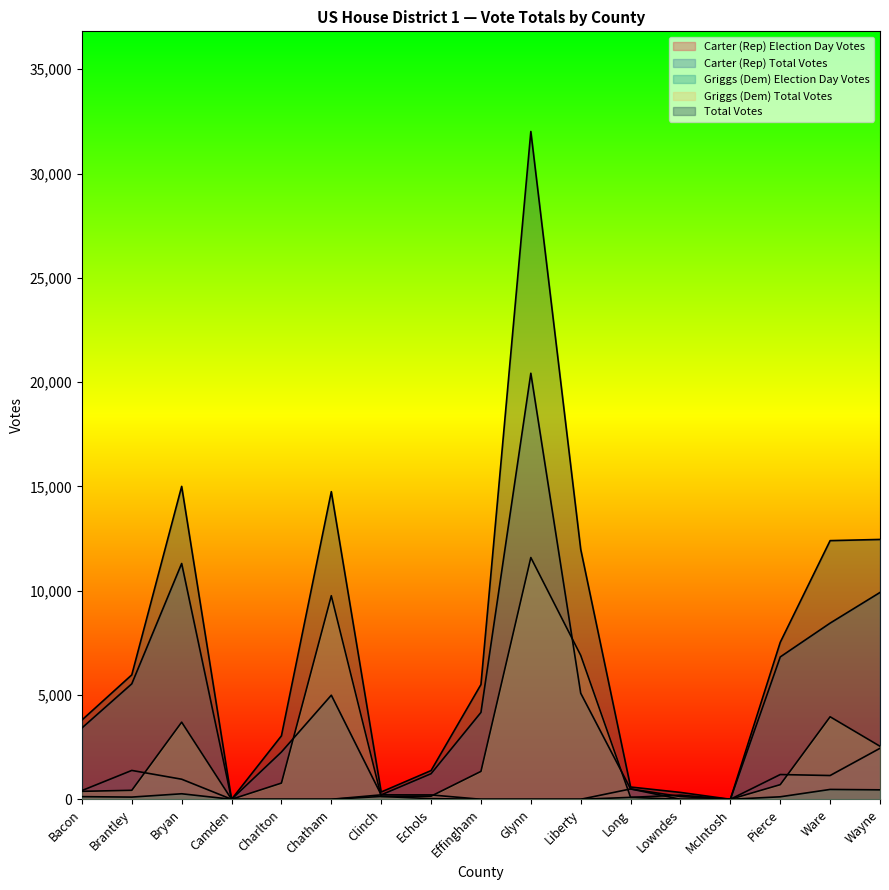

Reading left to right, transcribe all the data shown in this chart.

Carter (Rep) Election Day Votes: Bacon=418	Brantley=1383	Bryan=962	Camden=0	Charlton=0	Chatham=0	Clinch=212	Echols=209	Effingham=0	Glynn=0	Liberty=0	Long=496	Lowndes=0	McIntosh=0	Pierce=1186	Ware=1139	Wayne=2444
Carter (Rep) Total Votes: Bacon=3418	Brantley=5535	Bryan=11304	Camden=0	Charlton=2266	Chatham=4990	Clinch=212	Echols=1227	Effingham=4164	Glynn=20424	Liberty=5084	Long=496	Lowndes=131	McIntosh=0	Pierce=6824	Ware=8445	Wayne=9915
Griggs (Dem) Election Day Votes: Bacon=126	Brantley=105	Bryan=264	Camden=0	Charlton=0	Chatham=0	Clinch=136	Echols=31	Effingham=0	Glynn=0	Liberty=0	Long=92	Lowndes=0	McIntosh=0	Pierce=119	Ware=472	Wayne=453
Griggs (Dem) Total Votes: Bacon=381	Brantley=430	Bryan=3697	Camden=0	Charlton=776	Chatham=9758	Clinch=136	Echols=149	Effingham=1337	Glynn=11590	Liberty=6901	Long=92	Lowndes=198	McIntosh=0	Pierce=701	Ware=3955	Wayne=2542
Total Votes: Bacon=3799	Brantley=5965	Bryan=15001	Camden=0	Charlton=3042	Chatham=14748	Clinch=348	Echols=1376	Effingham=5501	Glynn=32014	Liberty=11985	Long=588	Lowndes=329	McIntosh=0	Pierce=7525	Ware=12400	Wayne=12457